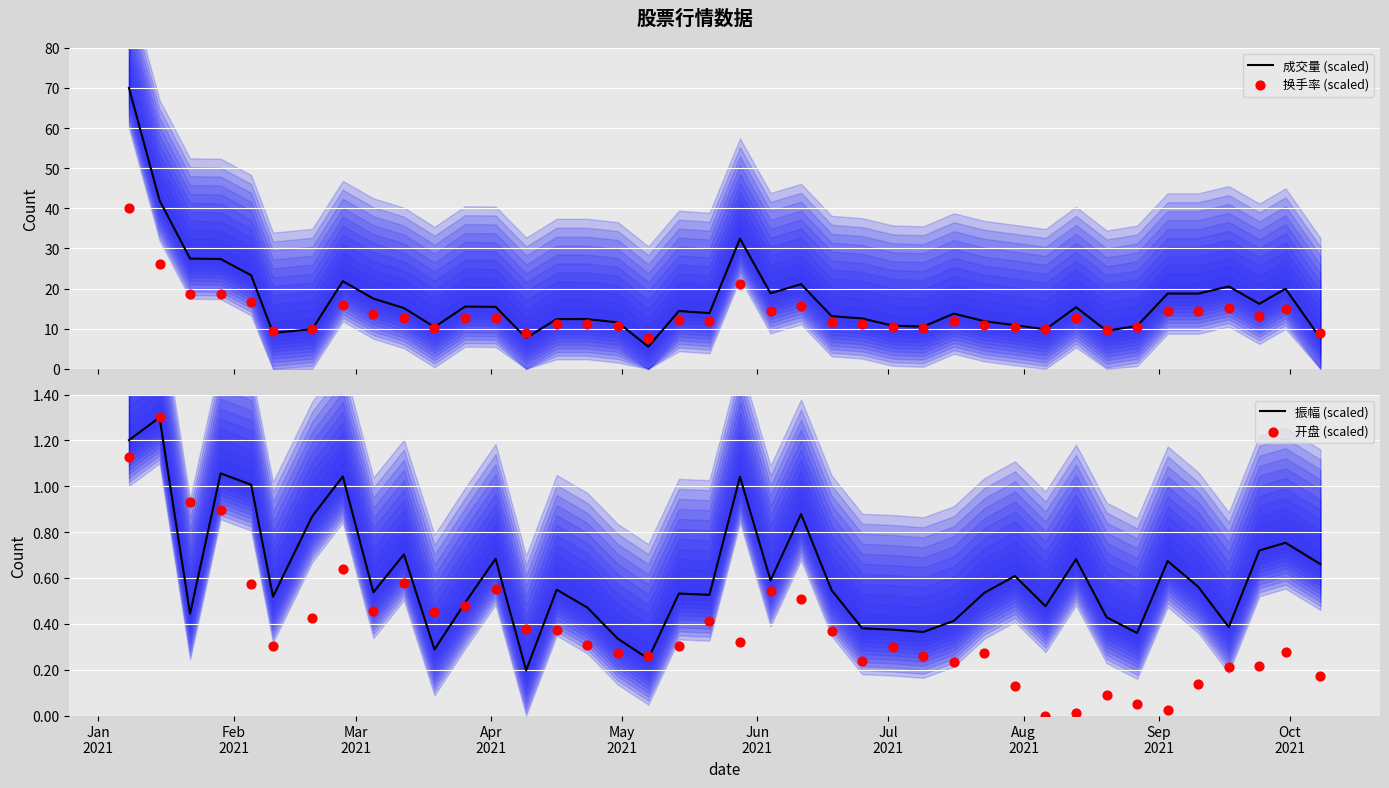

What are all the series names shown in the legend?

成交量 (scaled), 换手率 (scaled), 振幅 (scaled), 开盘 (scaled)